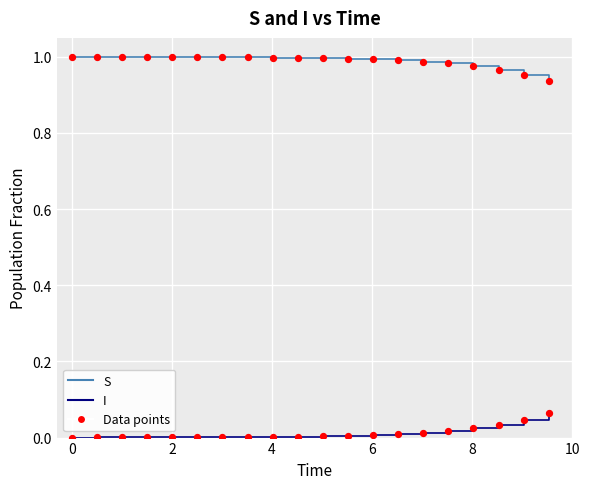

Which series has the largest total across all categories?

S